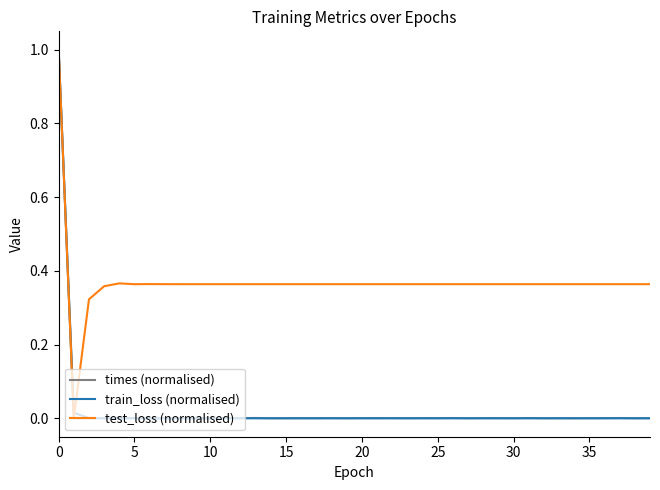

What is the sum of all test_loss (normalised) values?

14.8